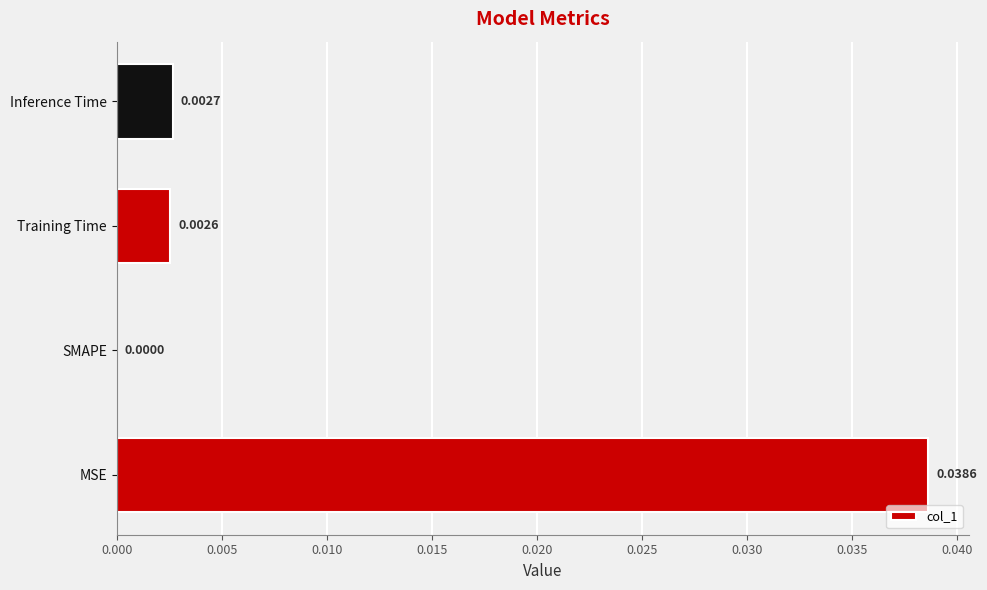

Are the bars grouped side by side (vs. stacked)?

No